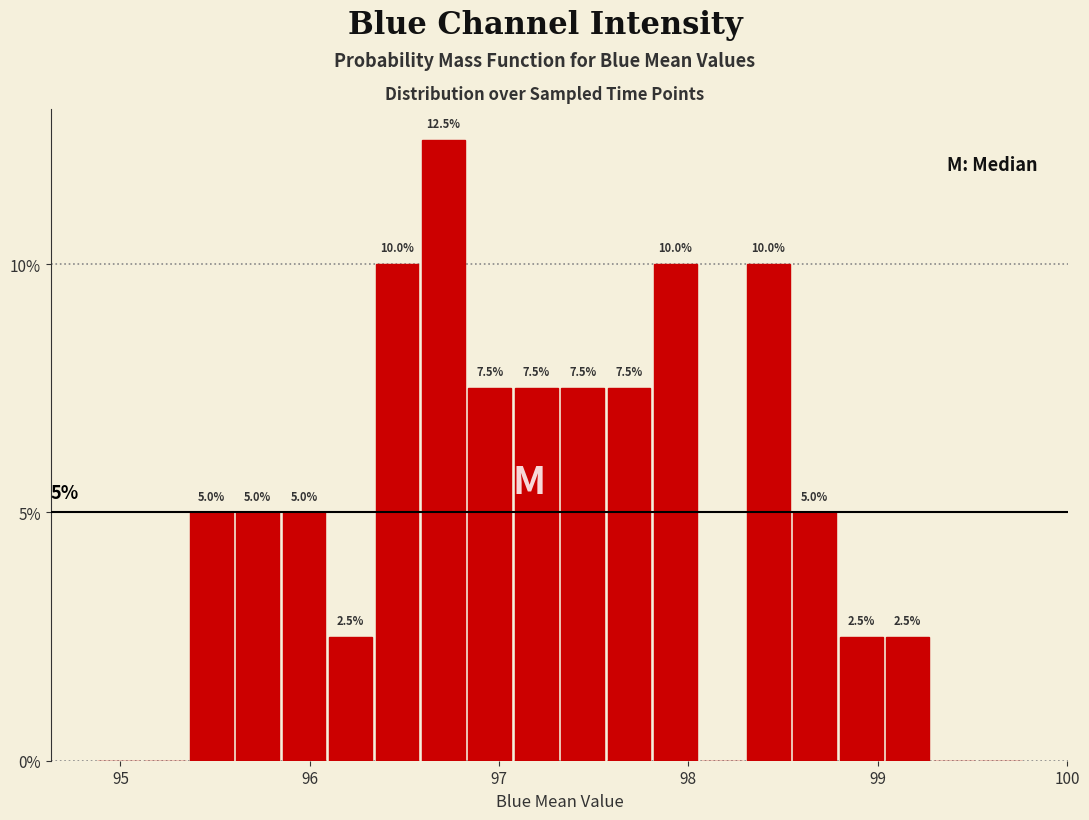

Read against the x-axis, roughly where is the centre of the tallest bar?

96.7